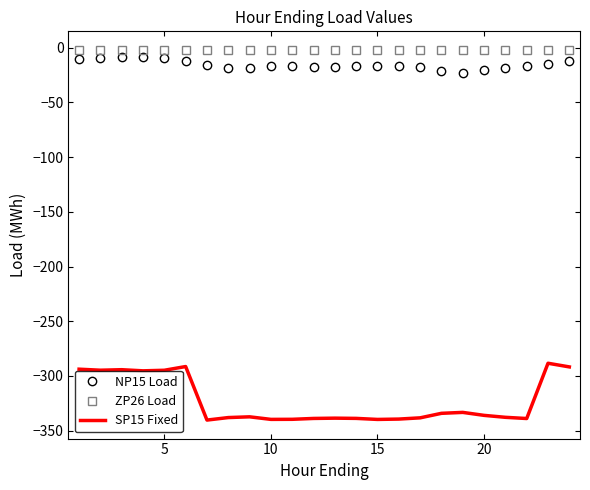

True or false: ZP26 Load and SP15 Fixed intersect in this chart.

False